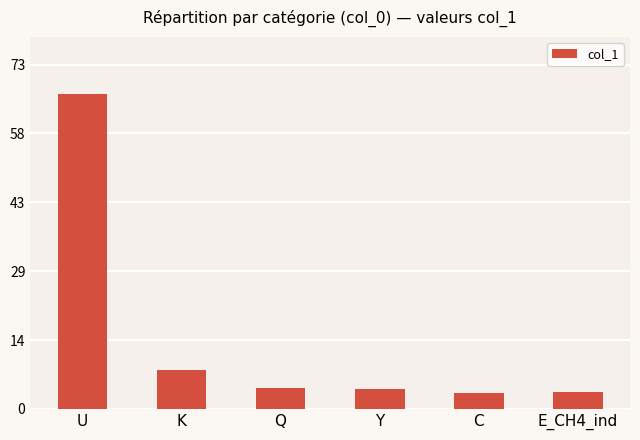

Does the chart contain any negative values?

No